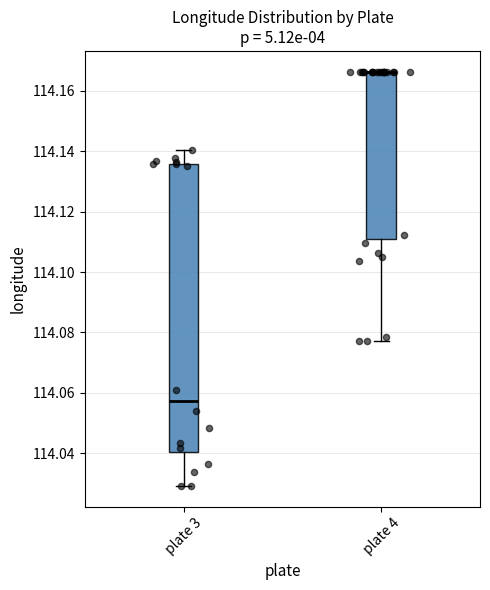

Reading left to right, read every box against the y-axis: the position of its median line, the range the box covers, and the ends of its whiskers. The values are not printed on the chart, so give them approximately, as read against the axis.

plate 3: median 114.058, box 114.040 to 114.136, whiskers 114.030 to 114.140
plate 4: median 114.166 (drawn on the box's upper edge), box 114.112 to 114.166, whiskers 114.078 to 114.166